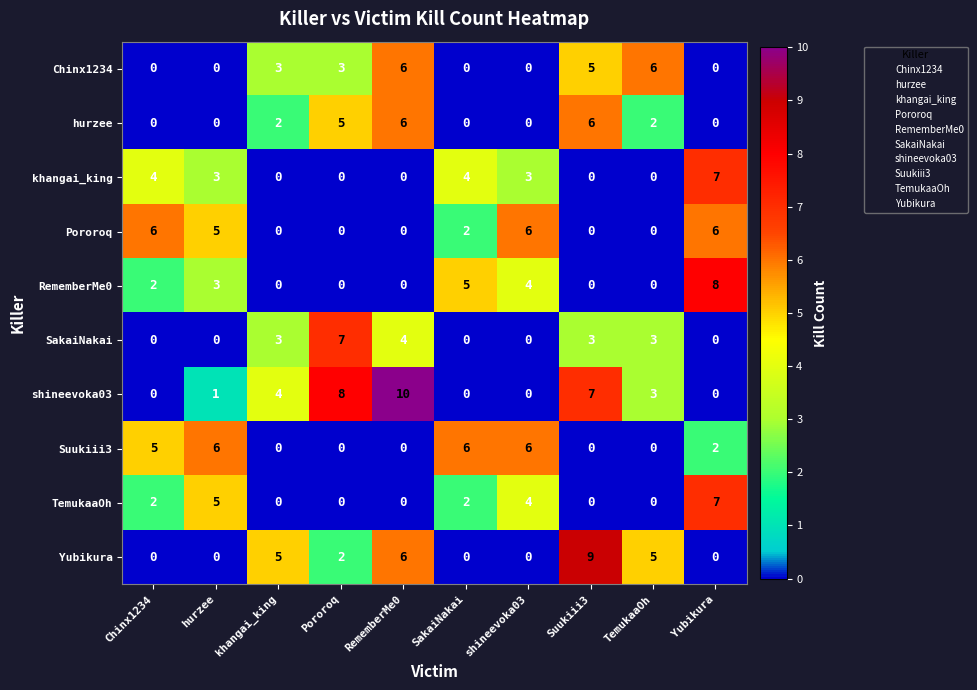

How many data points does each series have?

10